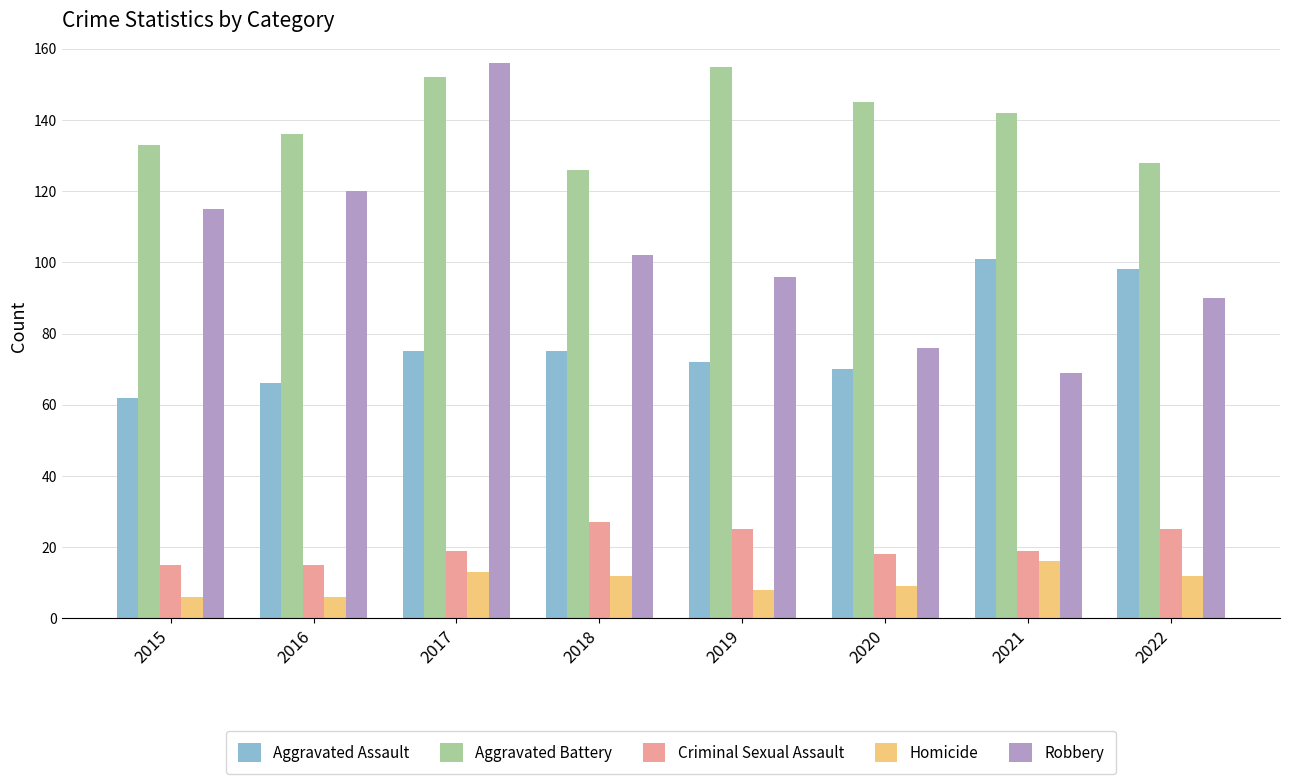

What is the sum of all Aggravated Assault values?

619